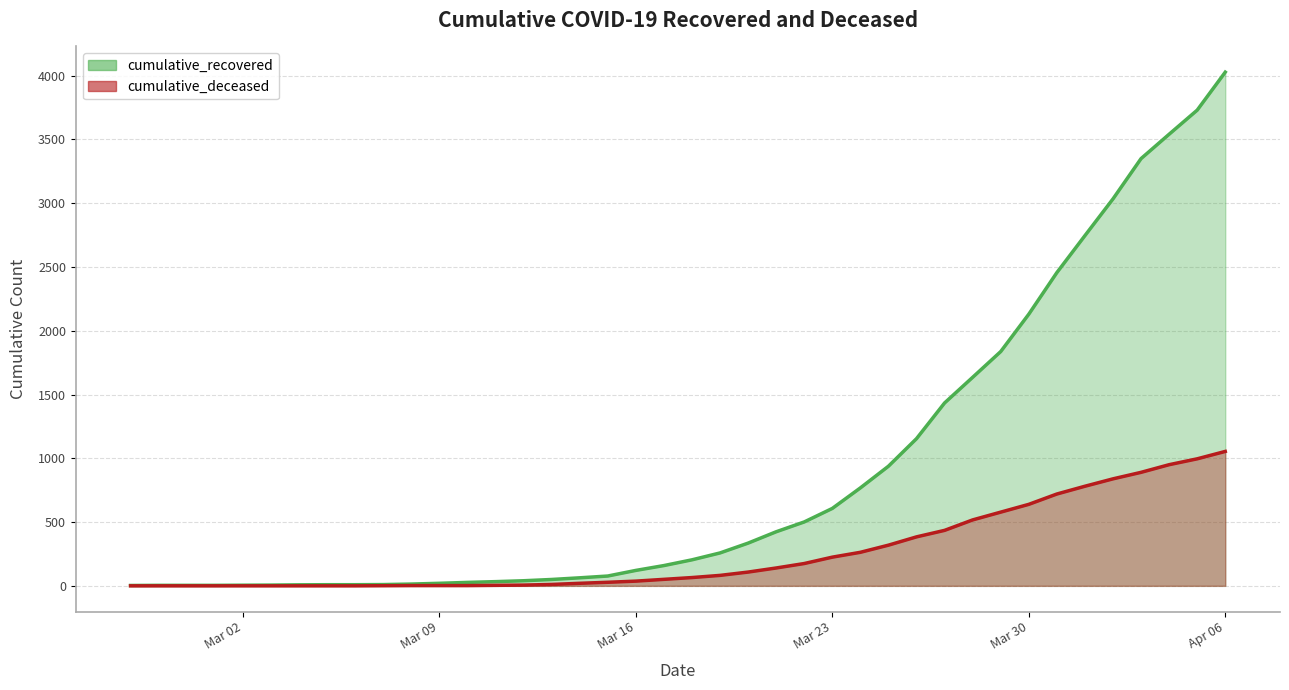

True or false: cumulative_recovered has more than 1 points higher than both neighbors.

False